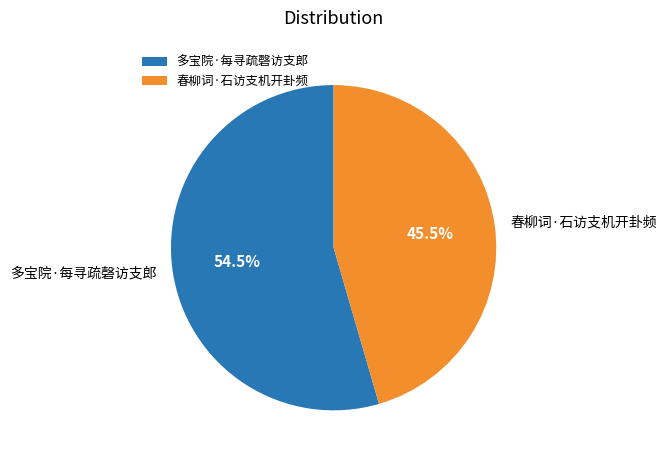

To the nearest percent, what is the average slice percentage?

50%